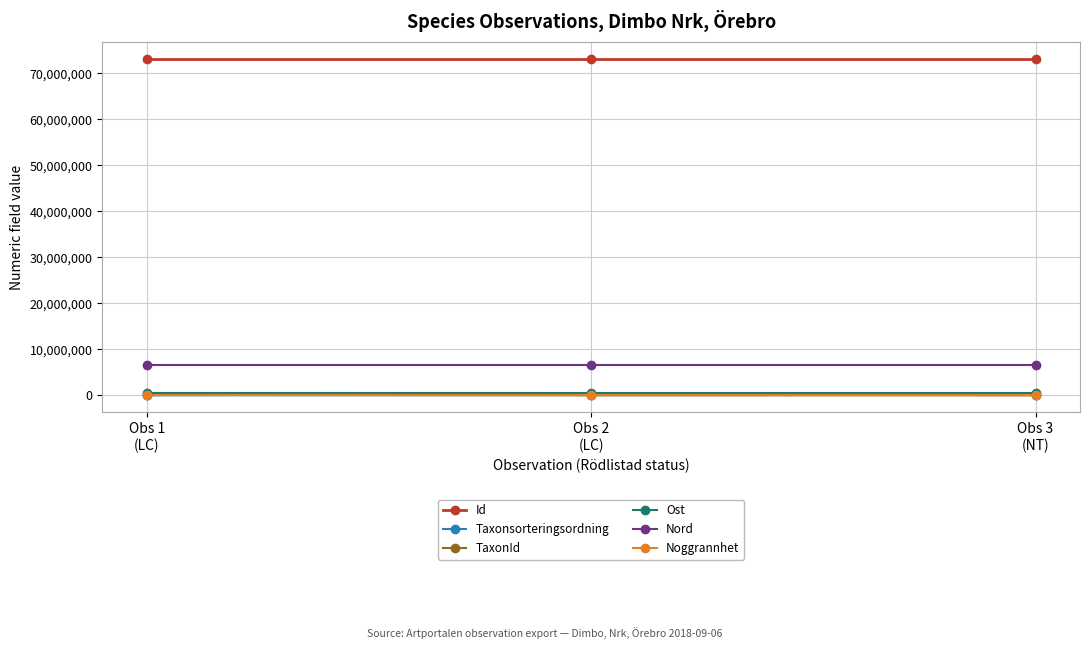

How many lines are shown in the chart?

6